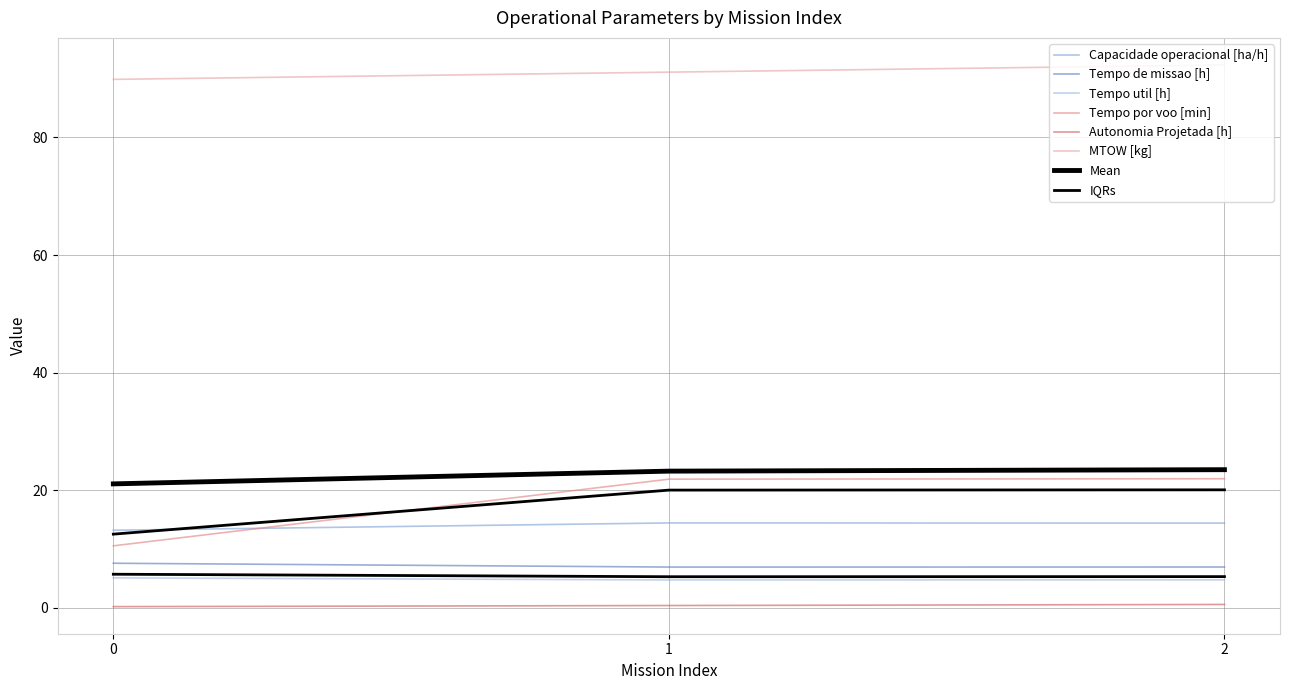

Rank the categories by Tempo util [h] value from lowest to highest.

1, 2, 0